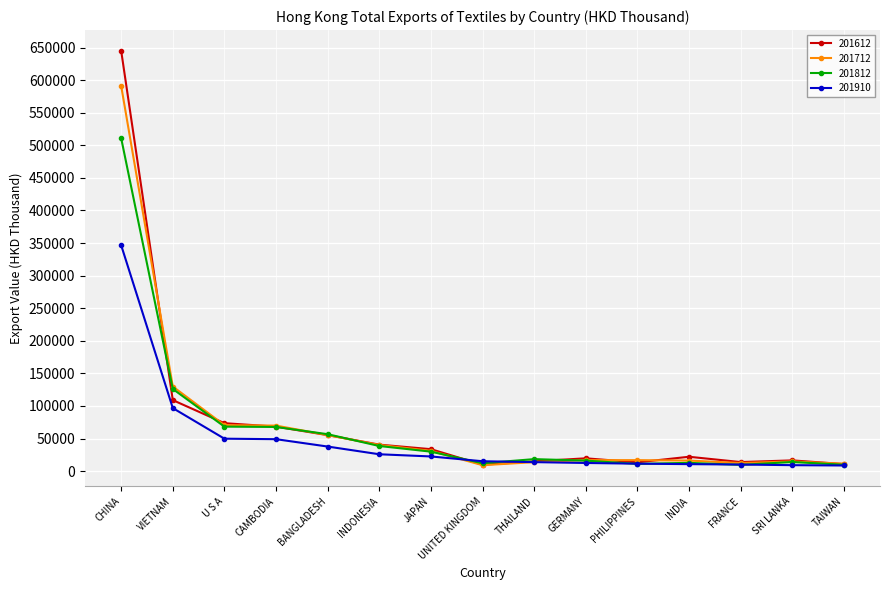

How many data points in 201712 are less than 16905?

7